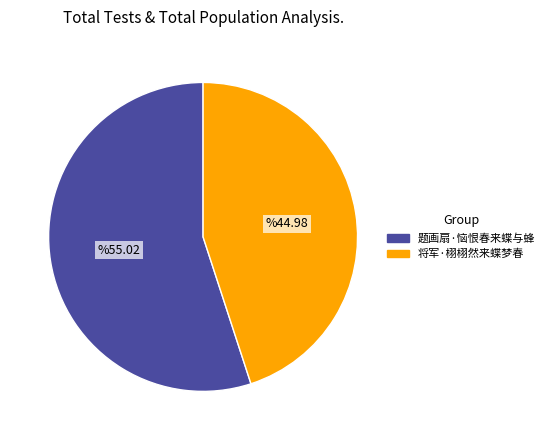

Count the number of slices in the pie.

2